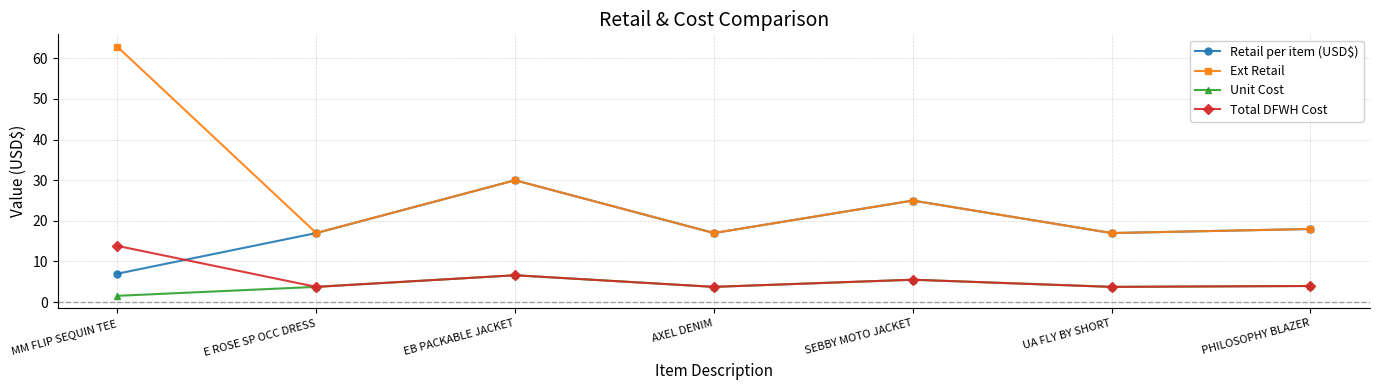

What is the smallest value displayed?

1.5